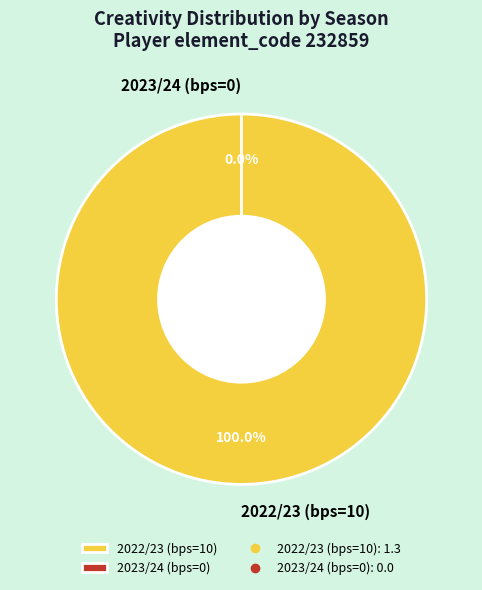

Does 2022/23 (bps=10) account for over 50% of the chart?

Yes